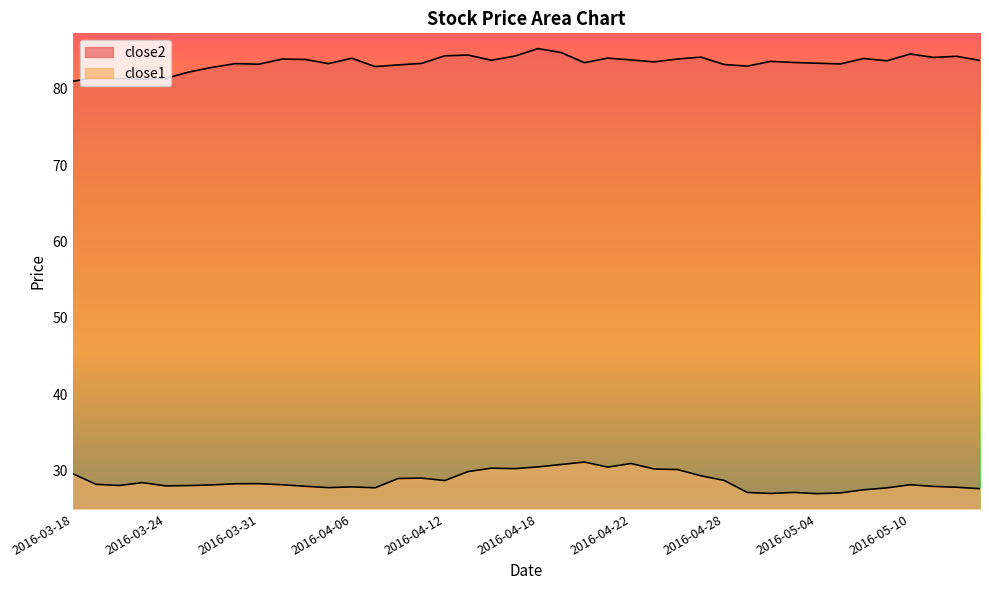

The value of close1 at 2016-03-29 is 28.1. True or false?

True